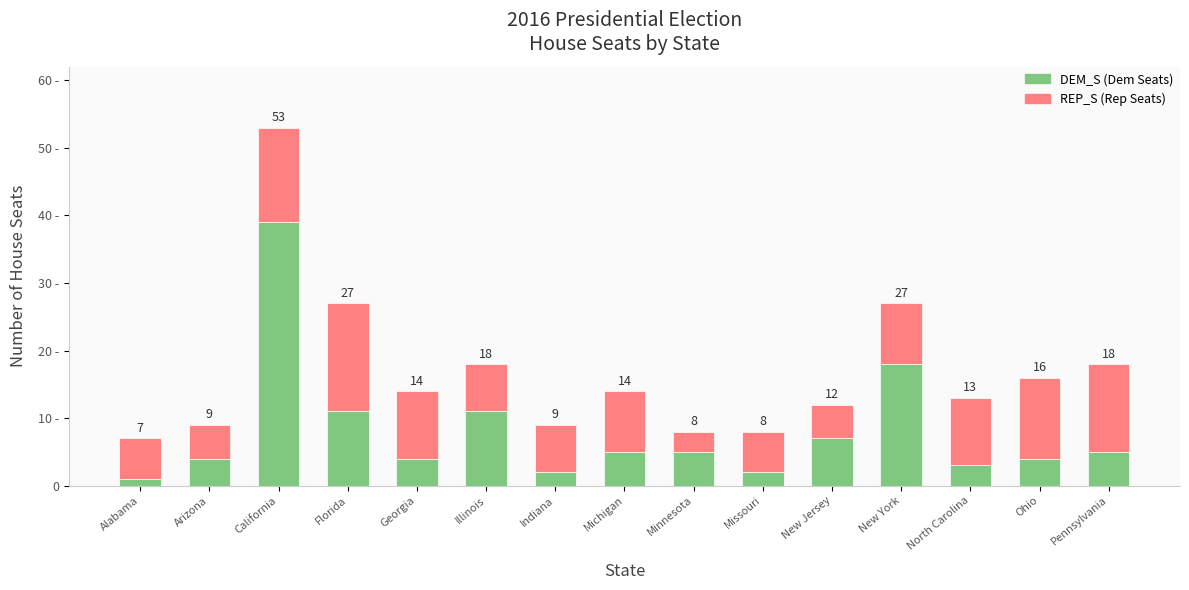

What is the sum of all DEM_S (Dem Seats) values?

121